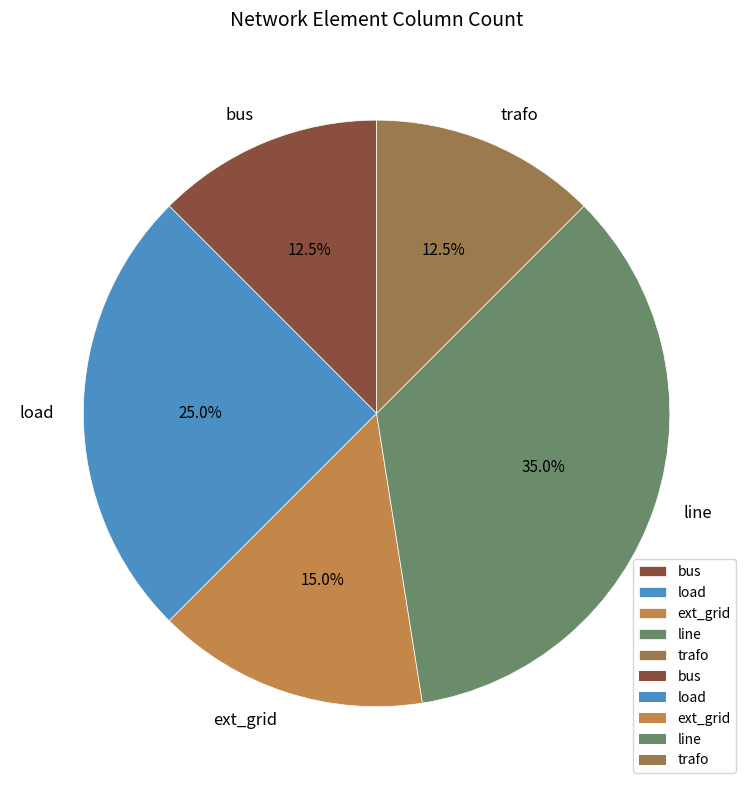

Approximately how many times larger is the value at line compared to load?

1.4